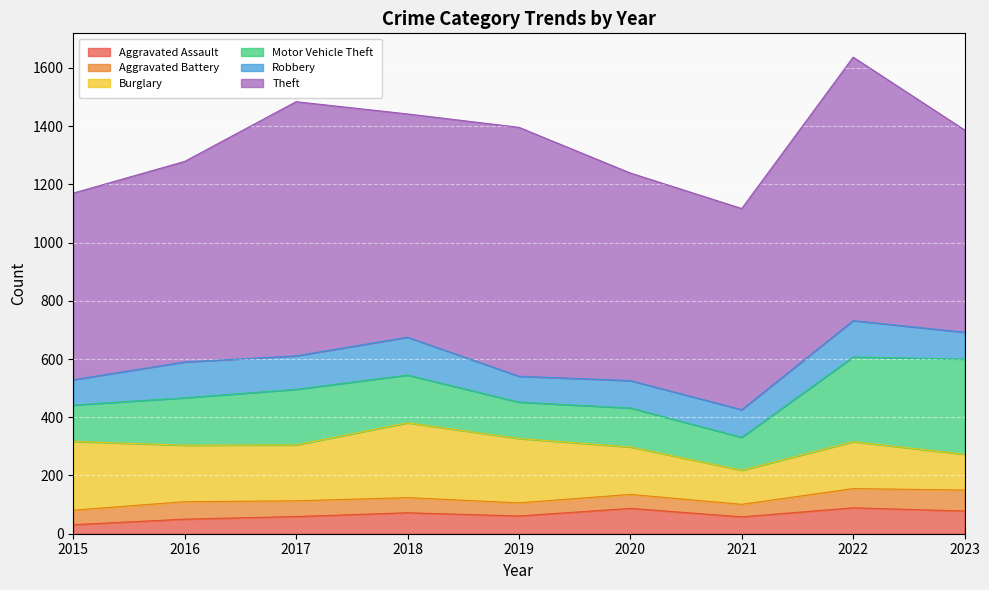

What is the difference between the highest and lowest values at 2022?

839